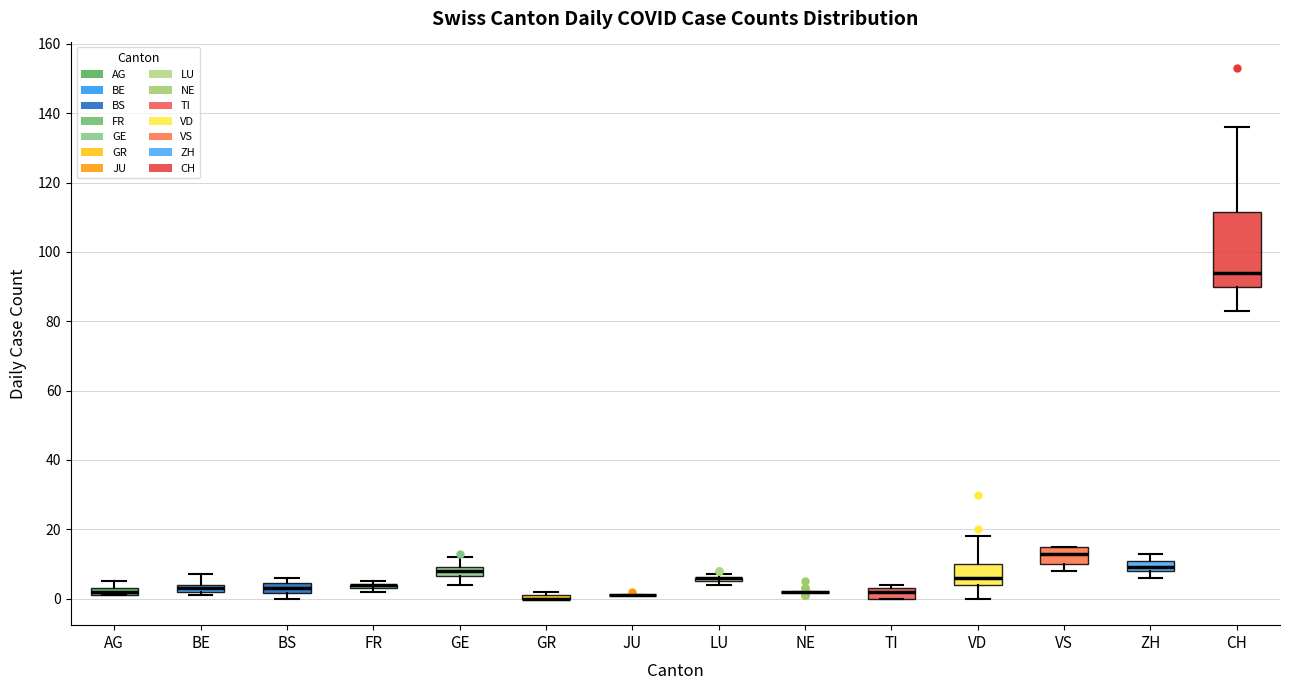

Which box is the tallest, from its lower edge to its upper edge?

CH